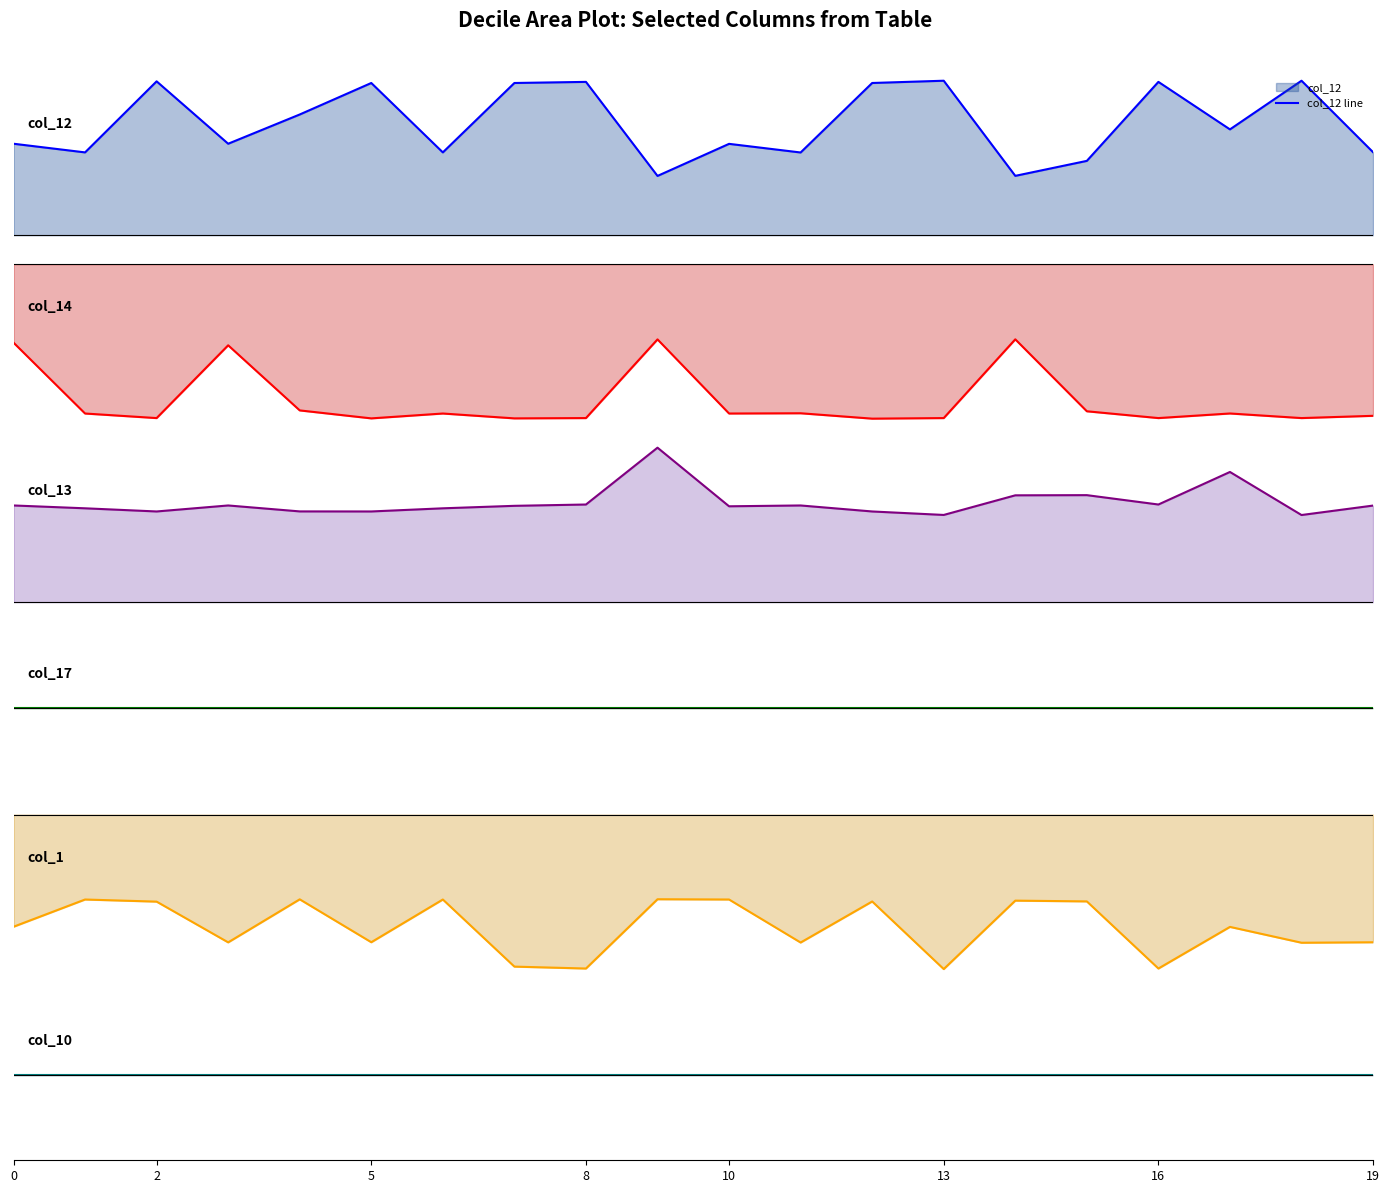

Rank the series at 14 from lowest to highest value.

col_1 line, col_14 line, col_17 line, col_10 line, col_12 line, col_13 line